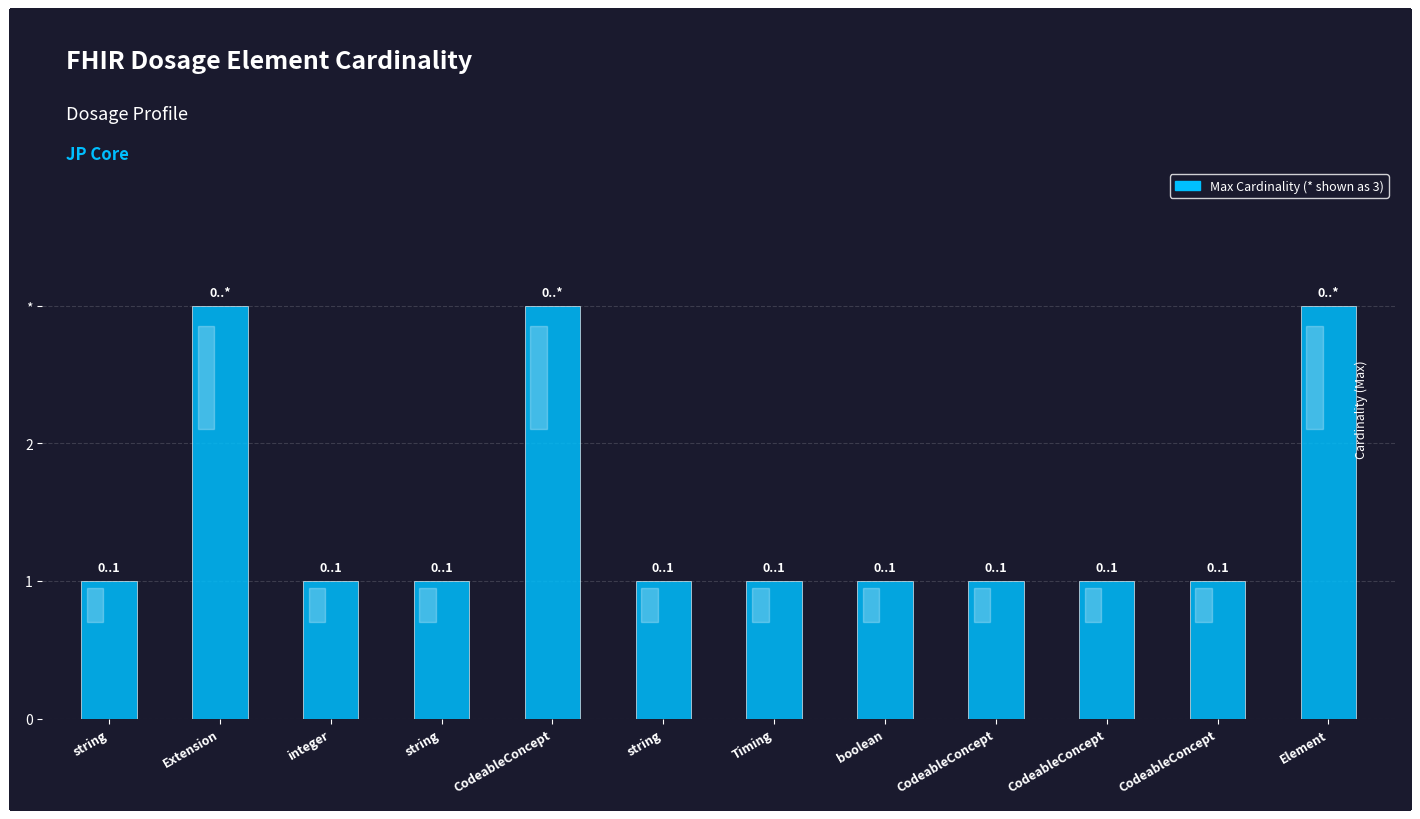

Which has a higher value, CodeableConcept or Element?

Element